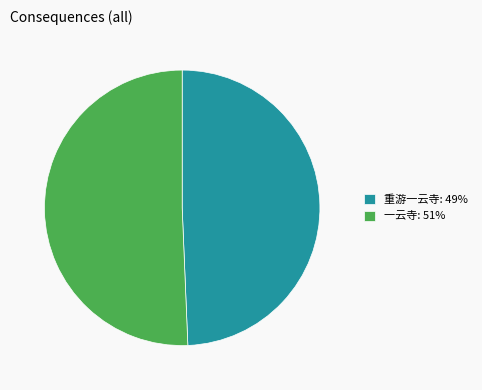

The 重游一云寺 slice represents 63% of the pie. True or false?

False